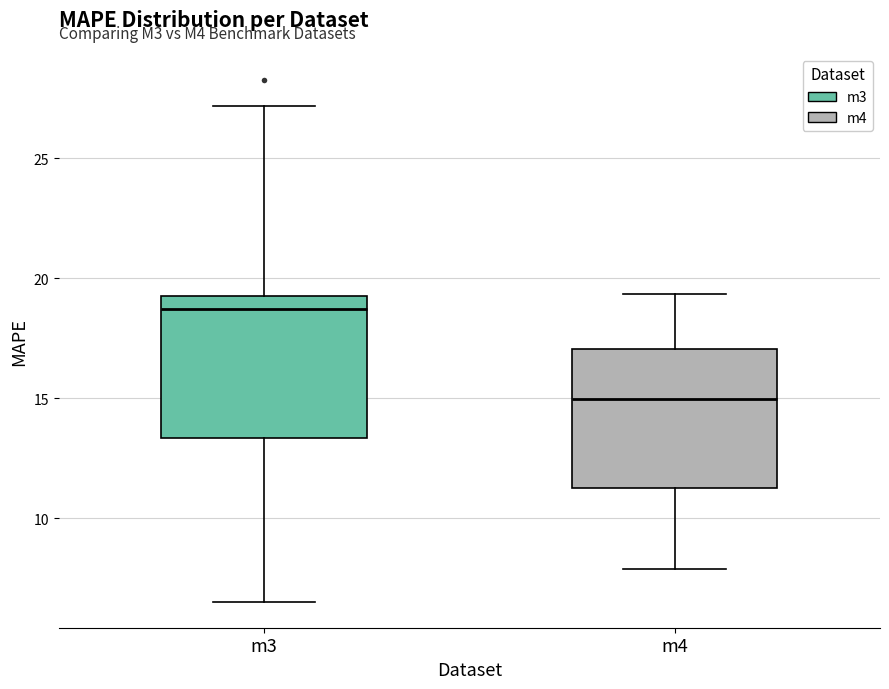

Reading left to right, read every box against the y-axis: the position of its median line, the range the box covers, and the ends of its whiskers. The values are not printed on the chart, so give them approximately, as read against the axis.

m3: median 18.5, box 13.5 to 19.5, whiskers 6.5 to 27.0
m4: median 15.0, box 11.0 to 17.0, whiskers 8.0 to 19.5